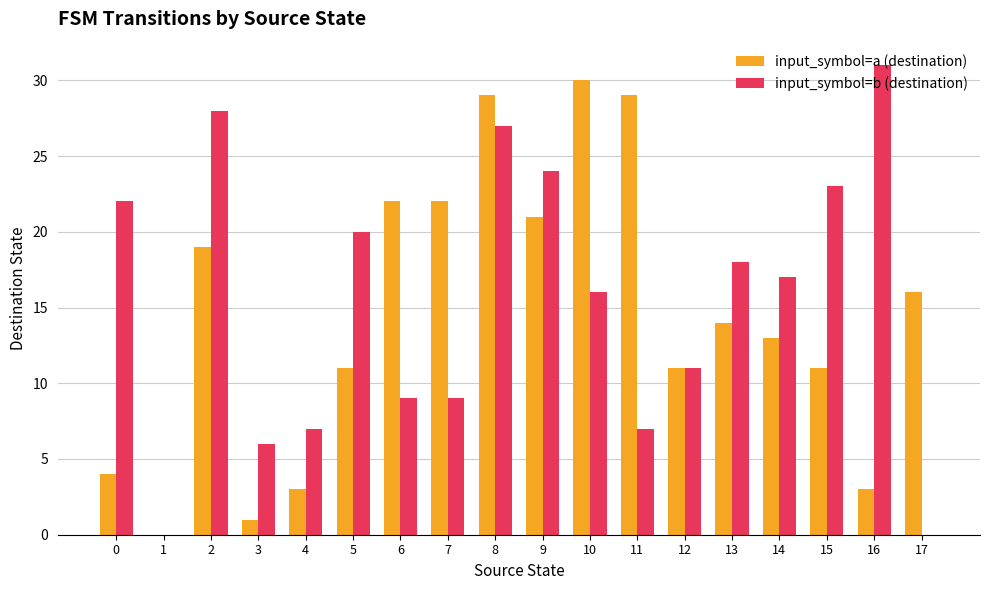

What is the total value across all series at 0?

26